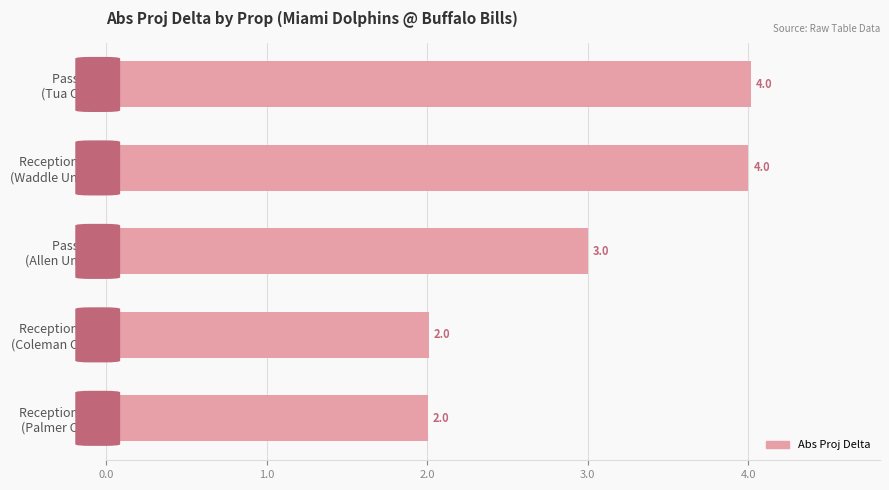

What is the minimum value shown in the chart?

2.0